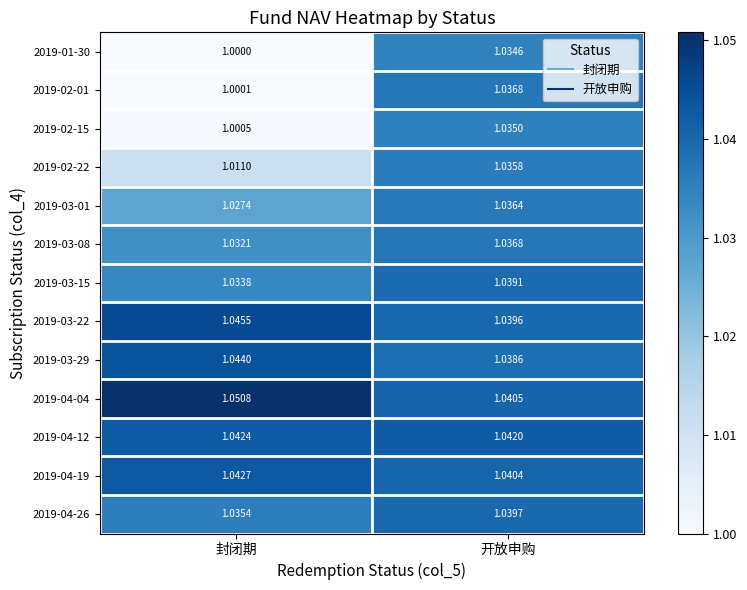

Where is 2019-03-22 nearest to the value 1?

开放申购